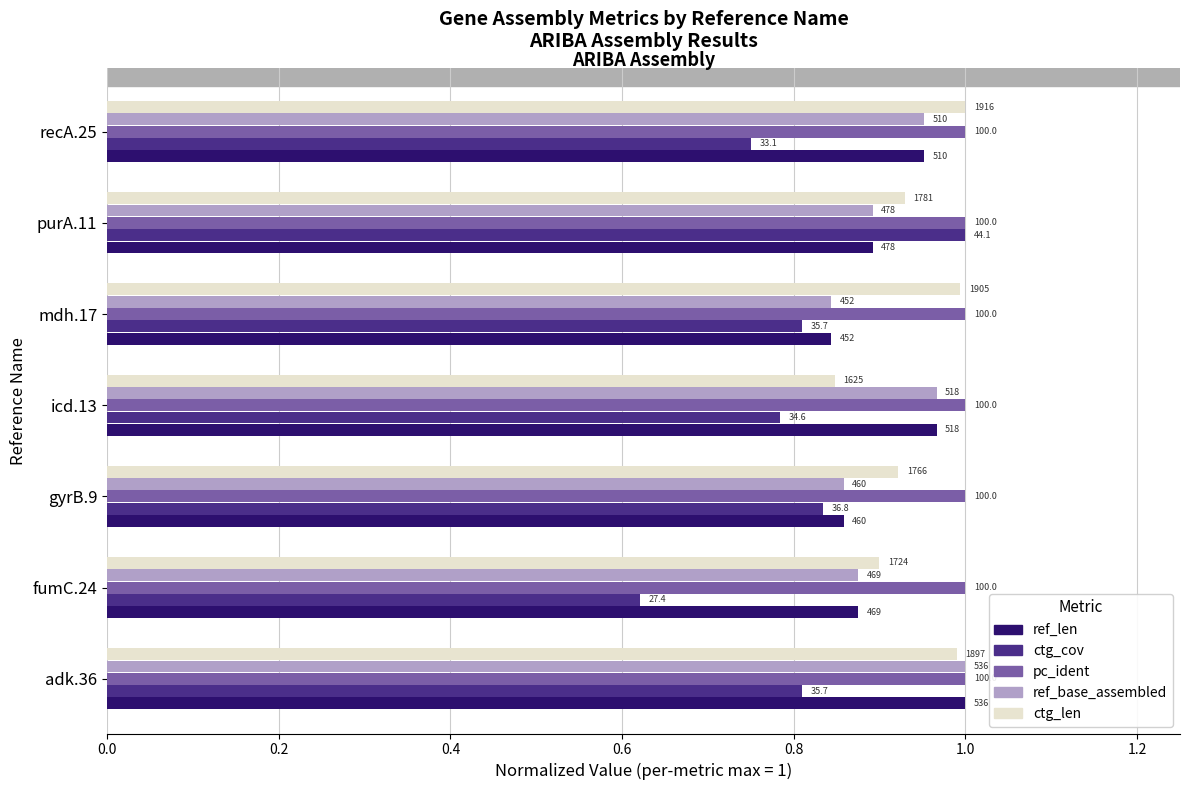

What are all the series names shown in the legend?

ref_len, ctg_cov, pc_ident, ref_base_assembled, ctg_len